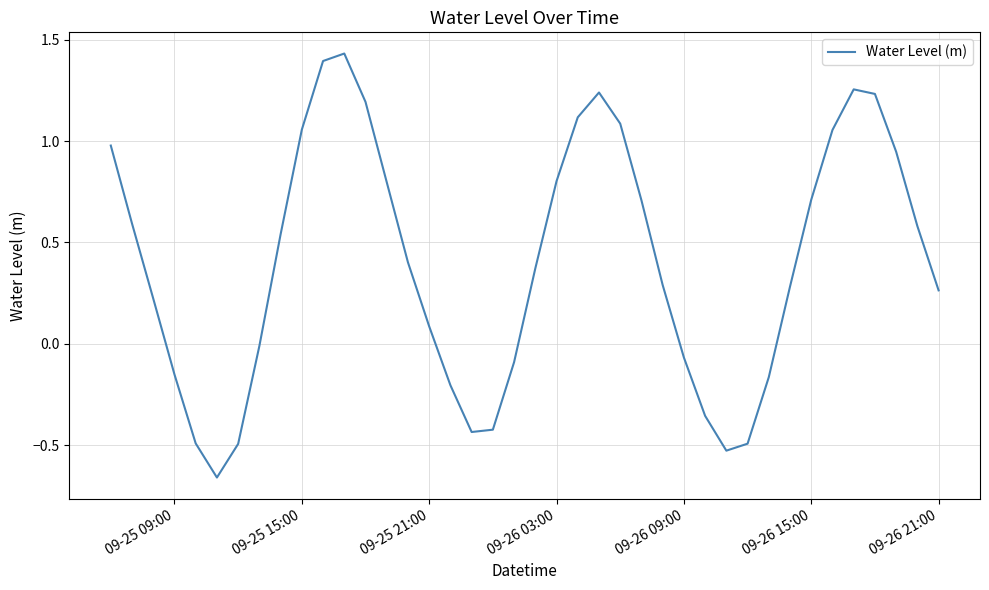

What is the difference between the maximum and minimum values?

2.1